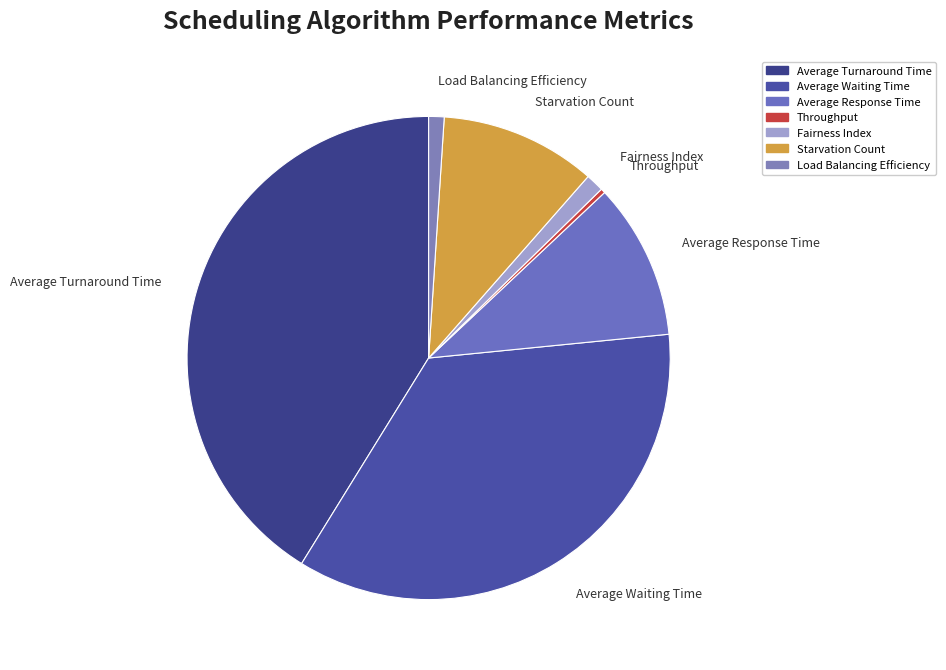

What is the smallest slice in the pie chart?

Throughput